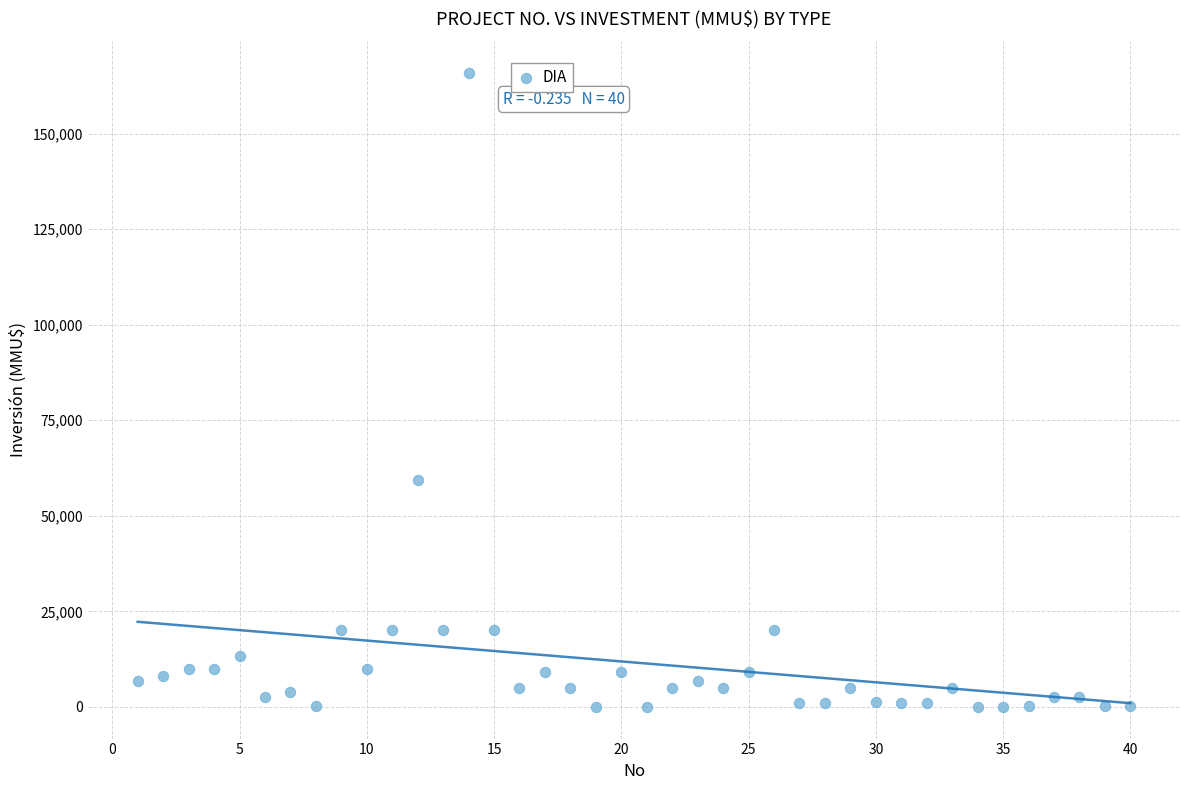

What is the range of Y values (max minus min)?

165910